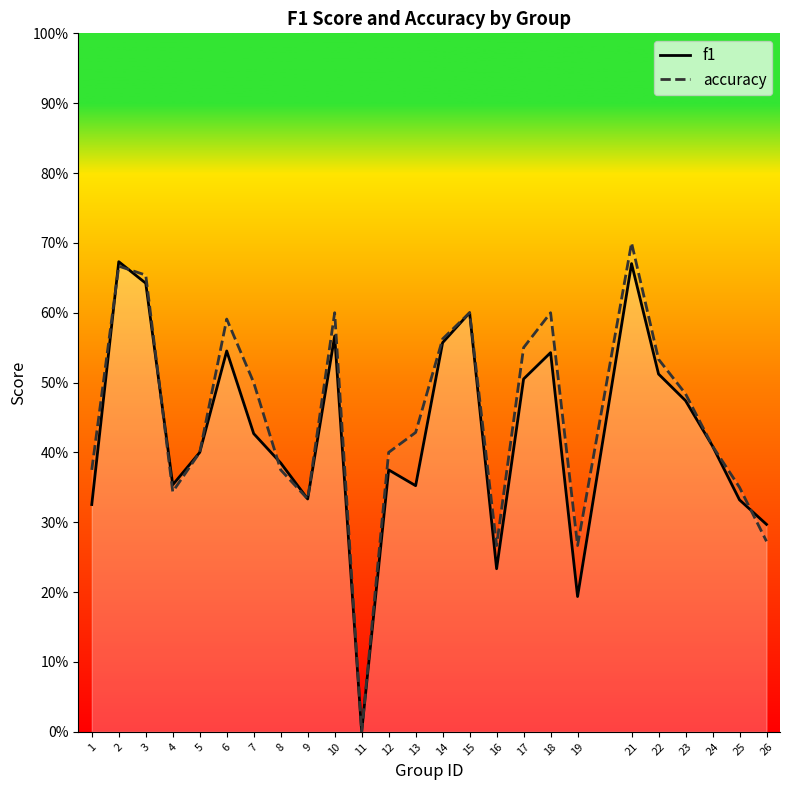

Is it true that accuracy equals 0.5 at 16?

False